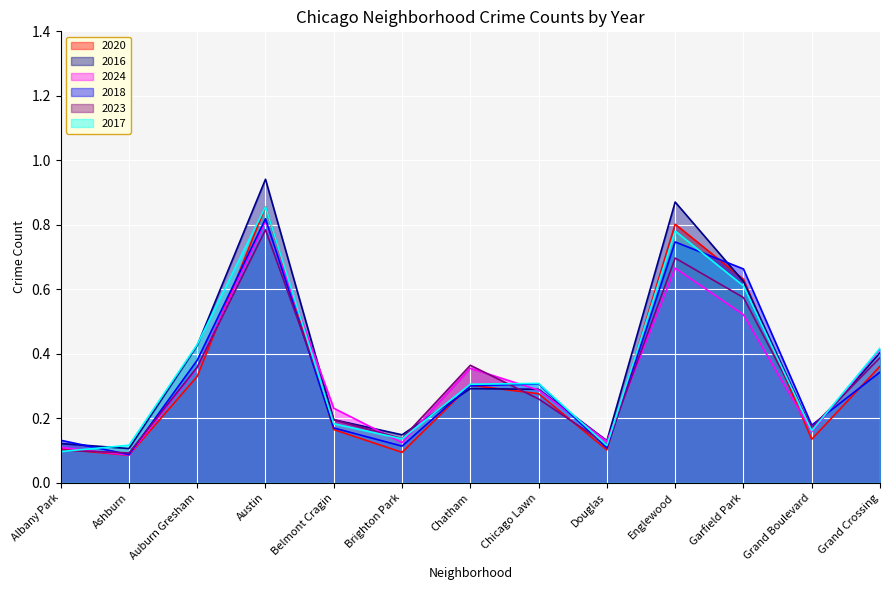

What is the average value of the 2023 series?

0.3